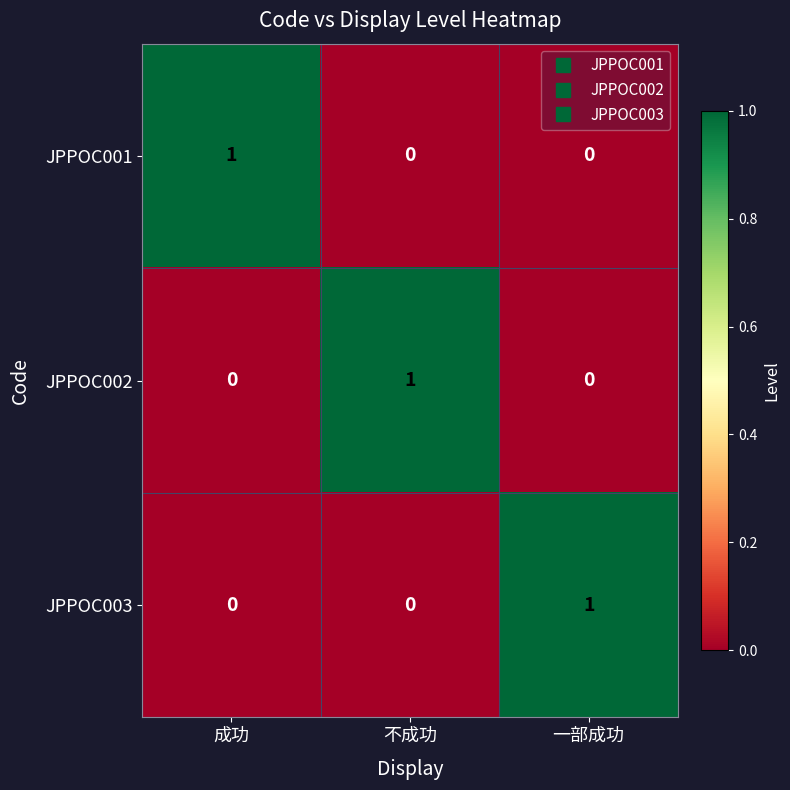

At how many categories does at least one series exceed 0?

3